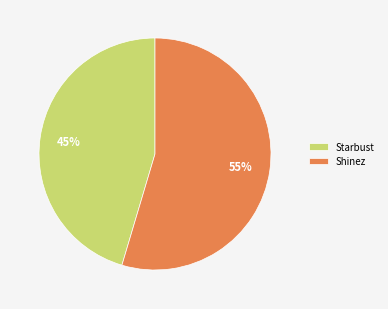

What is the ratio of the value at Shinez to the value at Starbust?

1.2